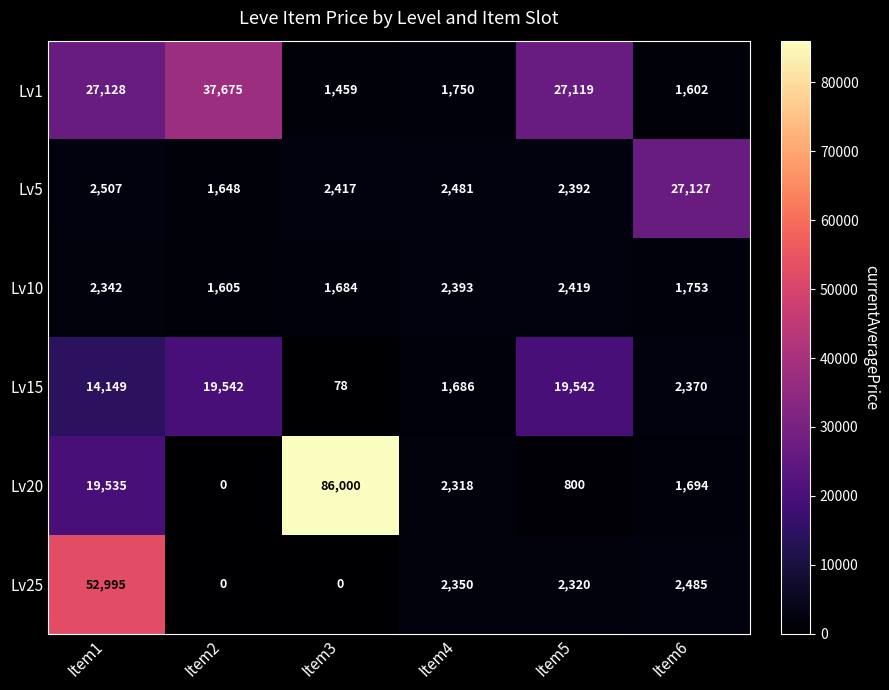

The value of Lv25 at Item6 is 811. True or false?

False